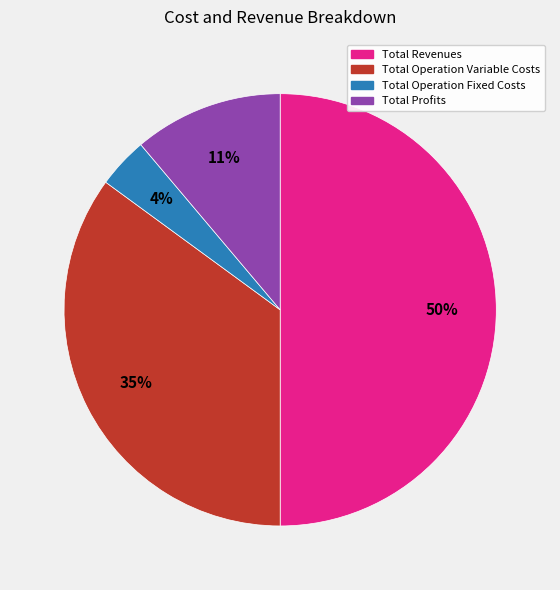

Count the number of slices in the pie.

4